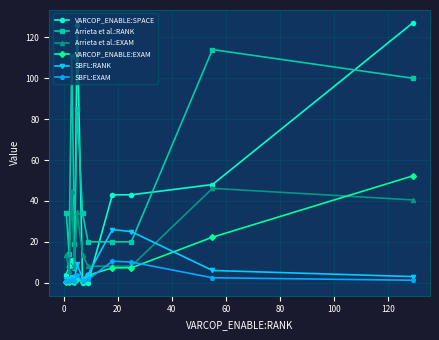

True or false: Arrieta et al.:RANK and Arrieta et al.:EXAM cross at least once.

False